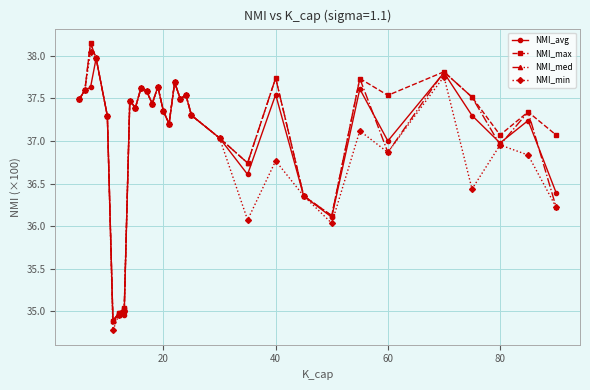

Does the chart display data point markers on the line(s)?

Yes